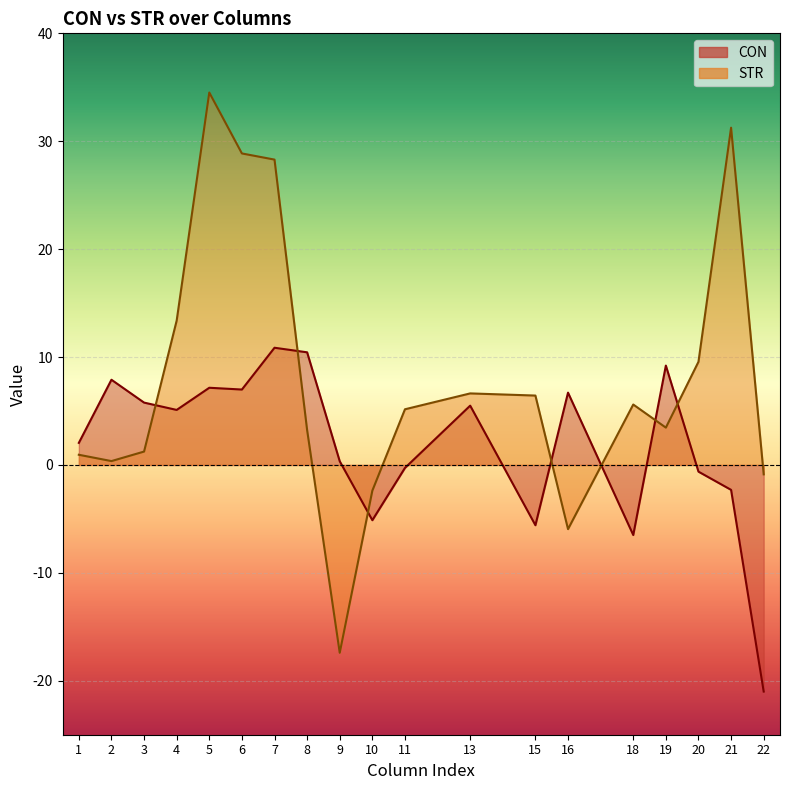

The value of STR at 2 is 0.4. True or false?

True